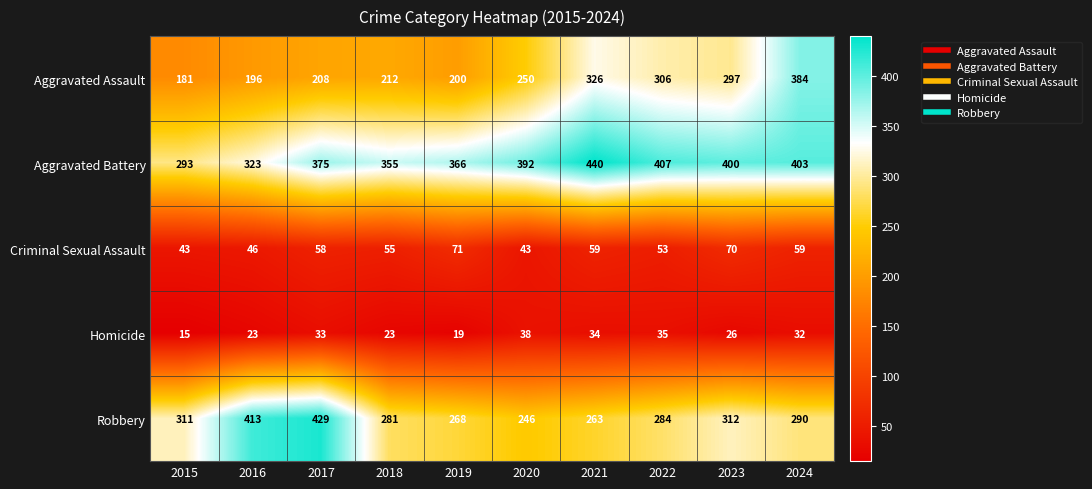

Which series changed the most between 2017 and 2024?

Aggravated Assault